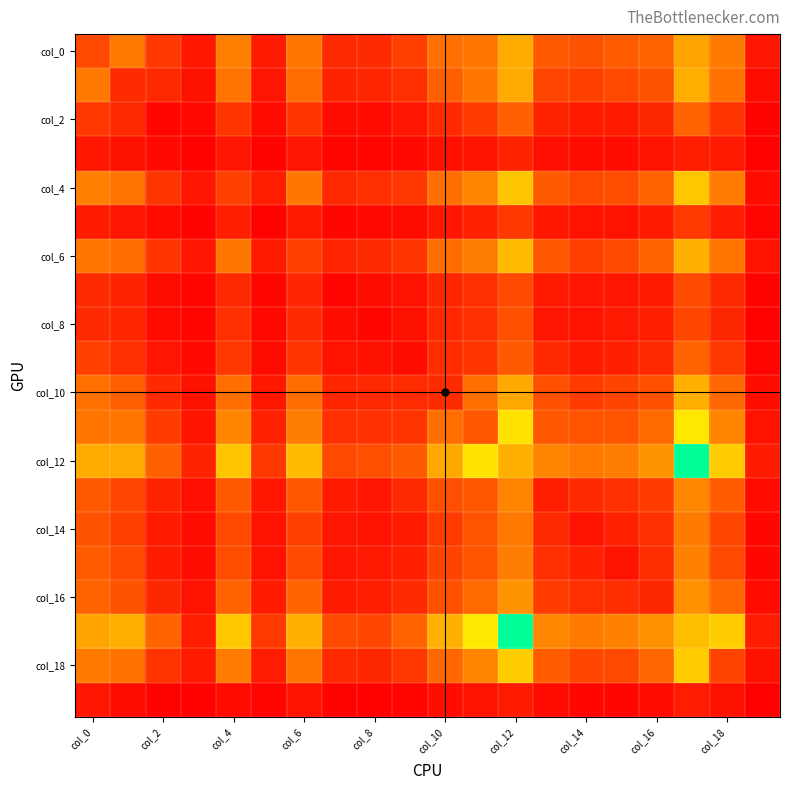

At which category is the sum across all series the highest?

17